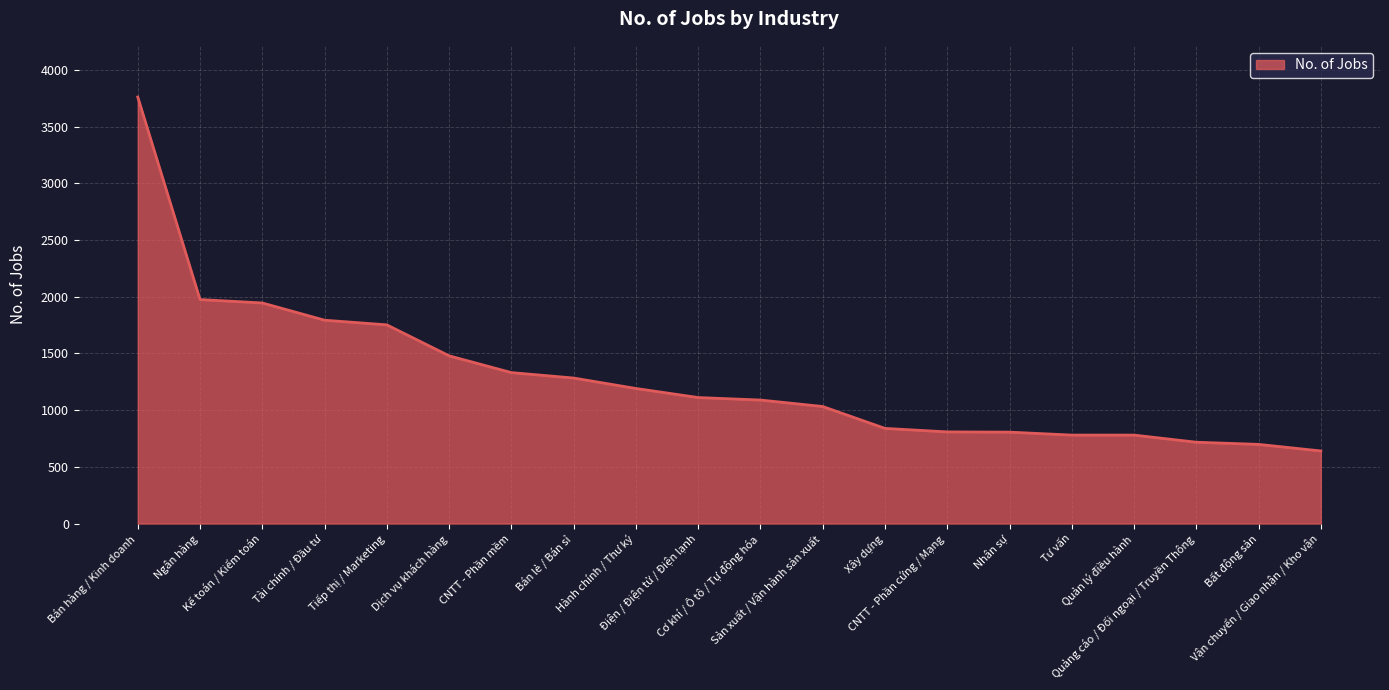

The chart shows a value of 1478 at Điện / Điện tử / Điện lạnh. True or false?

False